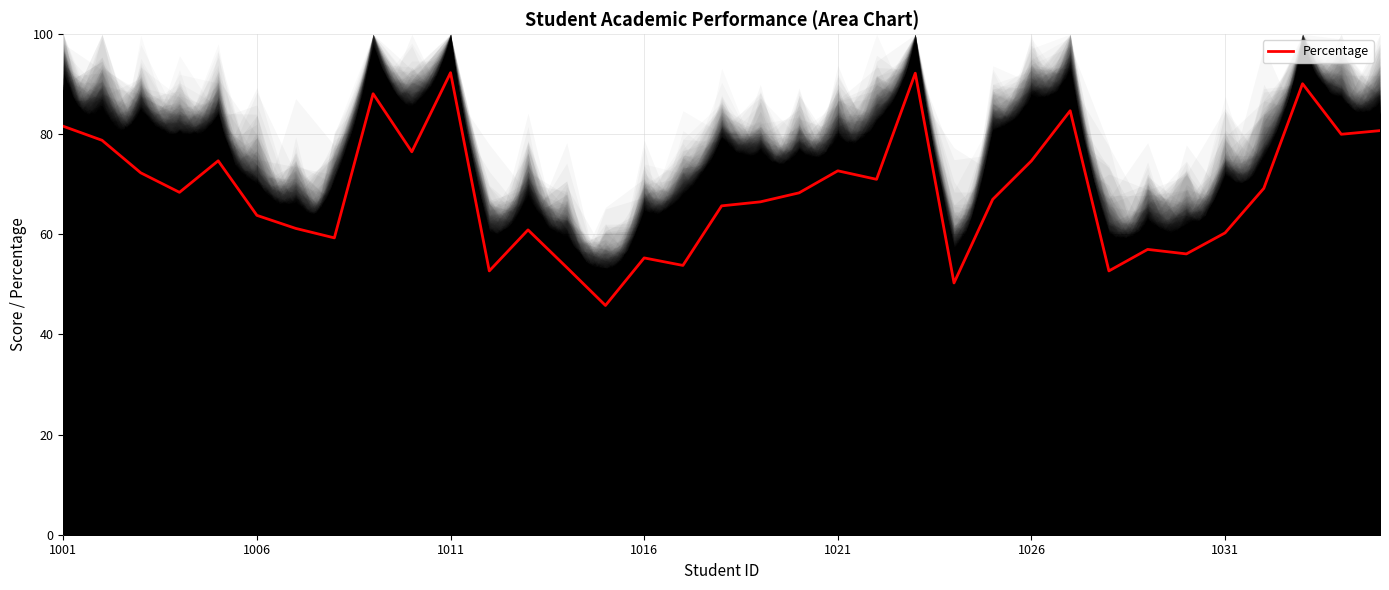

What is the maximum value for Percentage?

92.3